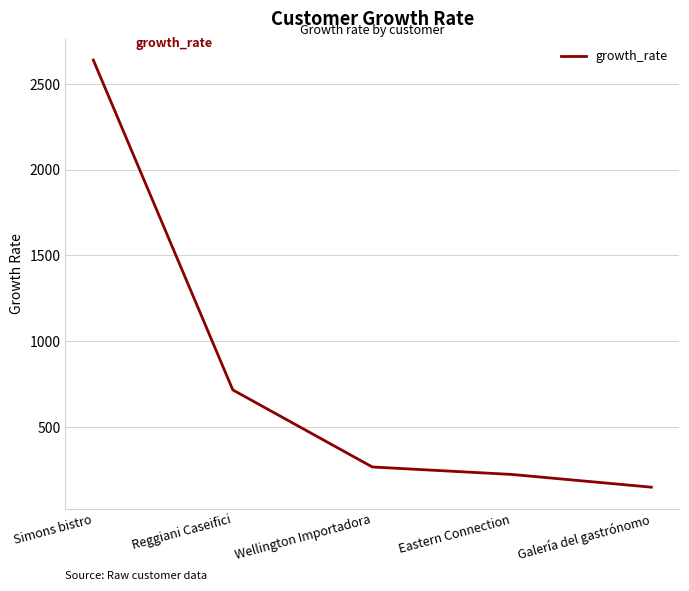

List the labels in order of value, largest first.

Simons bistro, Reggiani Caseifici, Wellington Importadora, Eastern Connection, Galería del gastrónomo